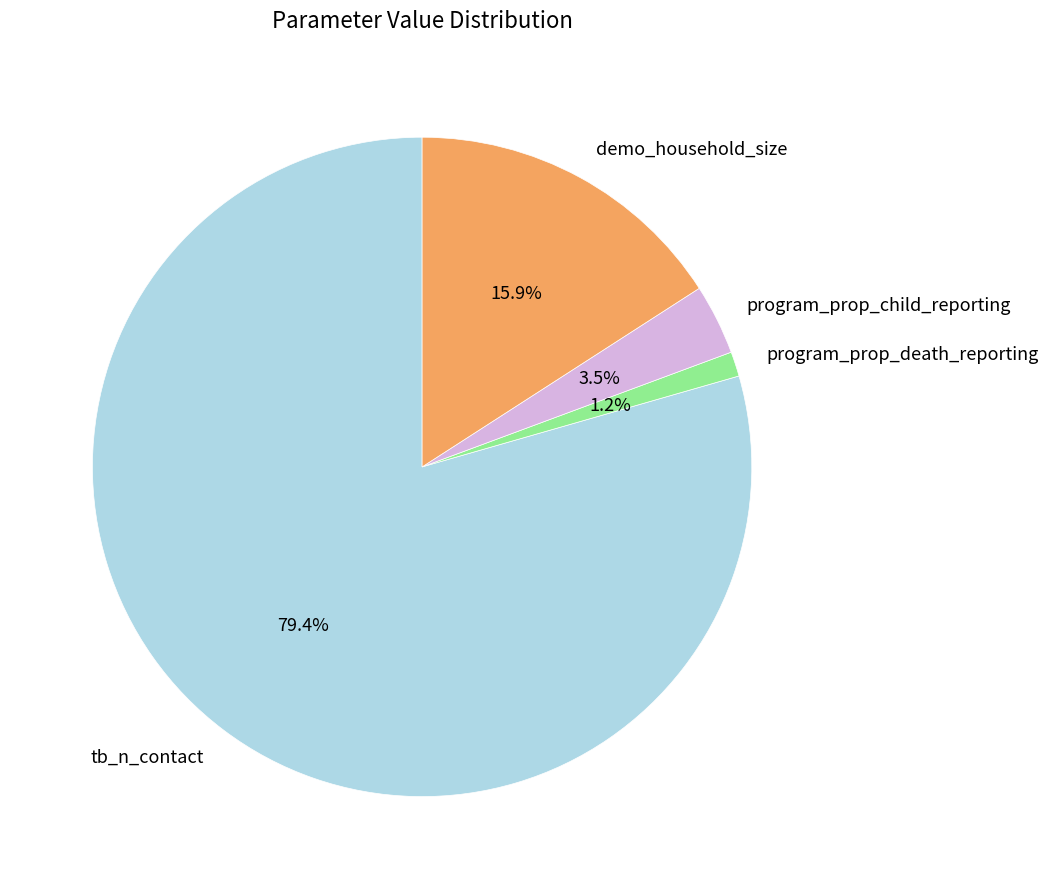

To the nearest percent, what portion does program_prop_death_reporting represent?

1%